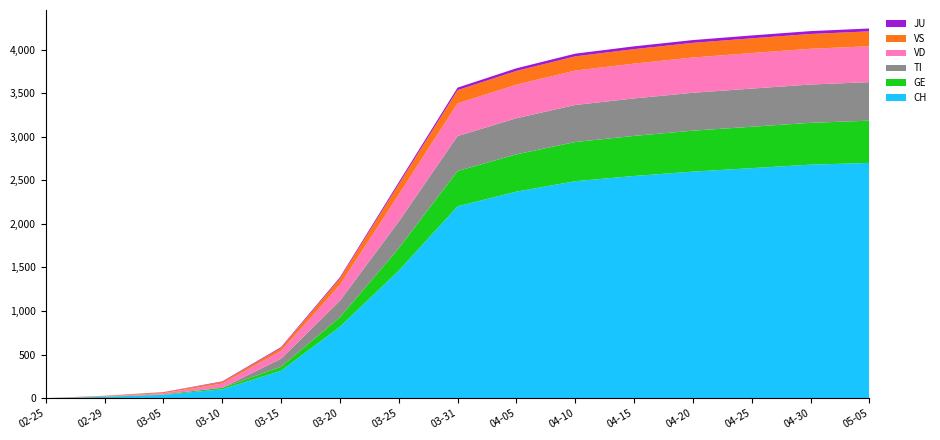

Reading left to right, list all the values displayed in this chart.

CH: 2020-02-25=0	2020-02-29=14	2020-03-05=38	2020-03-10=101	2020-03-15=314	2020-03-20=819	2020-03-25=1462	2020-03-31=2202	2020-04-05=2370	2020-04-10=2490	2020-04-15=2550	2020-04-20=2600	2020-04-25=2640	2020-04-30=2680	2020-05-05=2700
GE: 2020-02-25=0	2020-02-29=3	2020-03-05=5	2020-03-10=18	2020-03-15=46	2020-03-20=109	2020-03-25=258	2020-03-31=405	2020-04-05=428	2020-04-10=450	2020-04-15=460	2020-04-20=470	2020-04-25=475	2020-04-30=480	2020-05-05=485
TI: 2020-02-25=0	2020-02-29=0	2020-03-05=0	2020-03-10=0	2020-03-15=92	2020-03-20=190	2020-03-25=306	2020-03-31=401	2020-04-05=415	2020-04-10=425	2020-04-15=430	2020-04-20=435	2020-04-25=438	2020-04-30=440	2020-05-05=442
VD: 2020-02-25=0	2020-02-29=4	2020-03-05=14	2020-03-10=48	2020-03-15=90	2020-03-20=182	2020-03-25=311	2020-03-31=375	2020-04-05=385	2020-04-10=395	2020-04-15=400	2020-04-20=405	2020-04-25=408	2020-04-30=410	2020-05-05=412
VS: 2020-02-25=0	2020-02-29=5	2020-03-05=10	2020-03-10=19	2020-03-15=35	2020-03-20=73	2020-03-25=118	2020-03-31=152	2020-04-05=158	2020-04-10=163	2020-04-15=166	2020-04-20=168	2020-04-25=169	2020-04-30=170	2020-05-05=171
JU: 2020-02-25=0	2020-02-29=1	2020-03-05=2	2020-03-10=6	2020-03-15=9	2020-03-20=14	2020-03-25=23	2020-03-31=29	2020-04-05=30	2020-04-10=31	2020-04-15=32	2020-04-20=32	2020-04-25=33	2020-04-30=33	2020-05-05=33